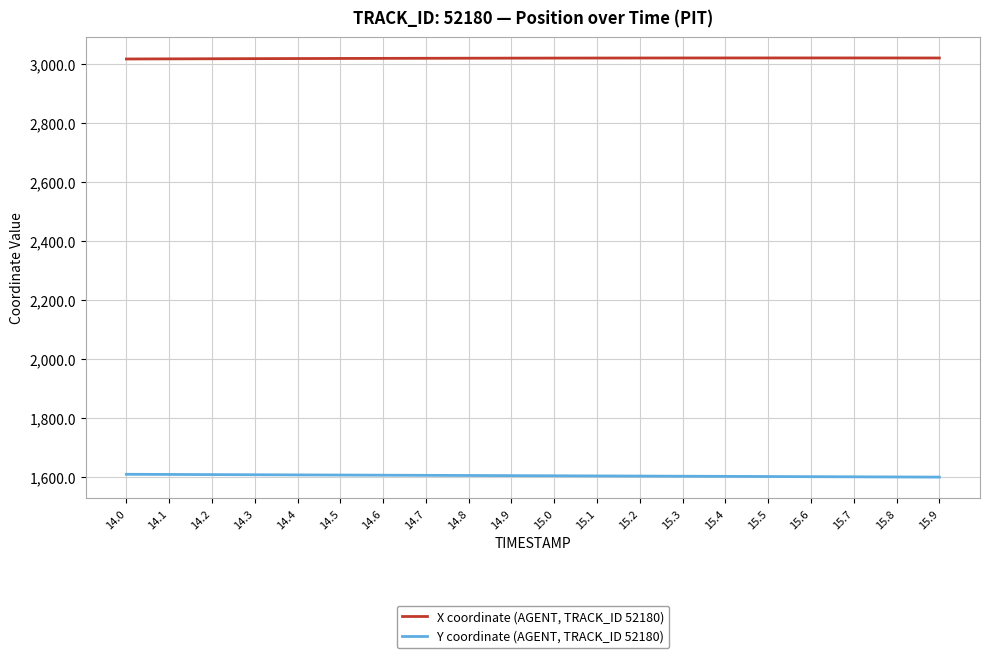

True or false: Y coordinate (AGENT, TRACK_ID 52180) and X coordinate (AGENT, TRACK_ID 52180) intersect in this chart.

False